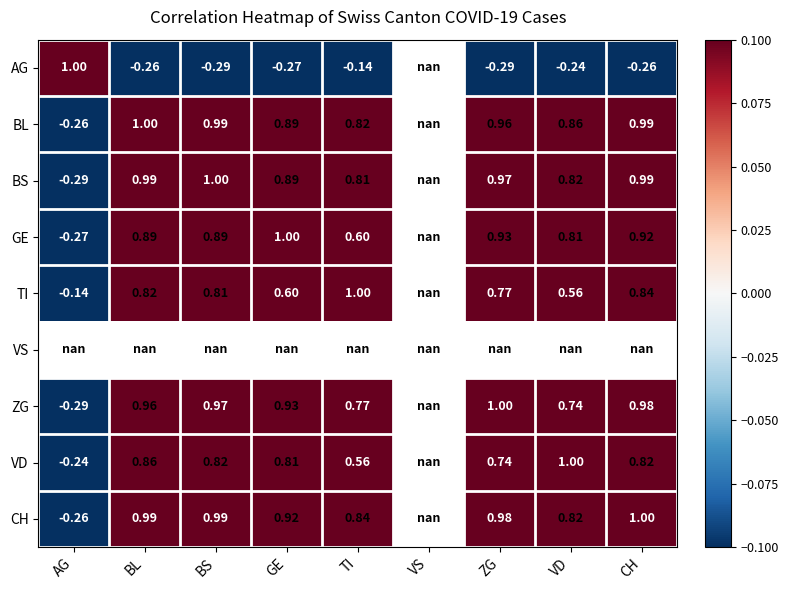

Which has a higher value, GE or AG?

AG